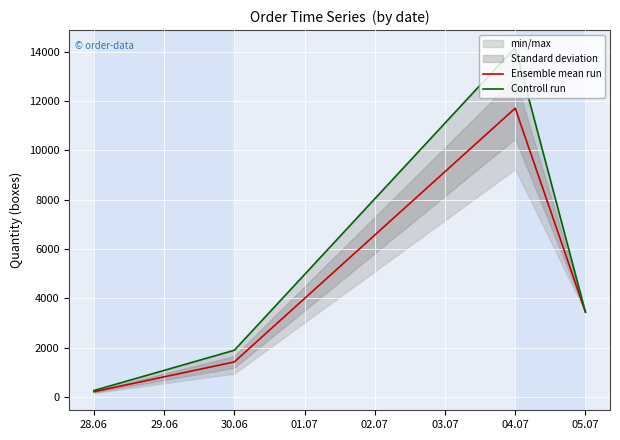

True or false: Controll run and Ensemble mean run intersect in this chart.

False